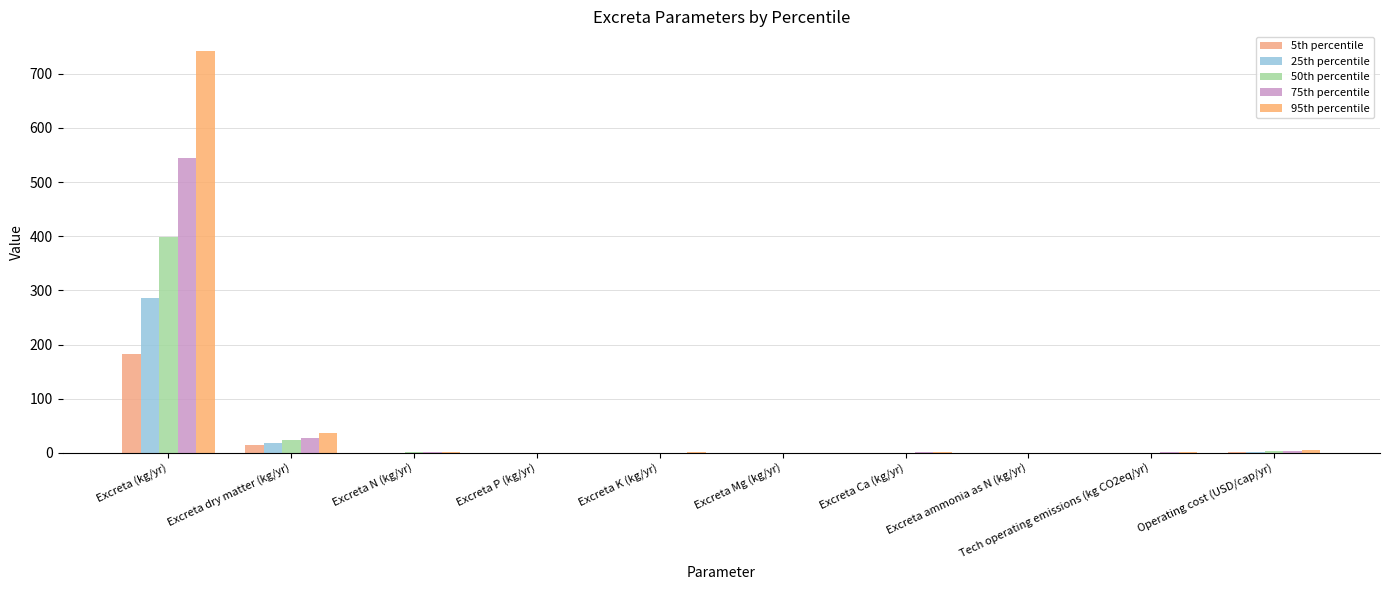

What is the difference between the maximum and minimum values in the 95th percentile series?

741.0